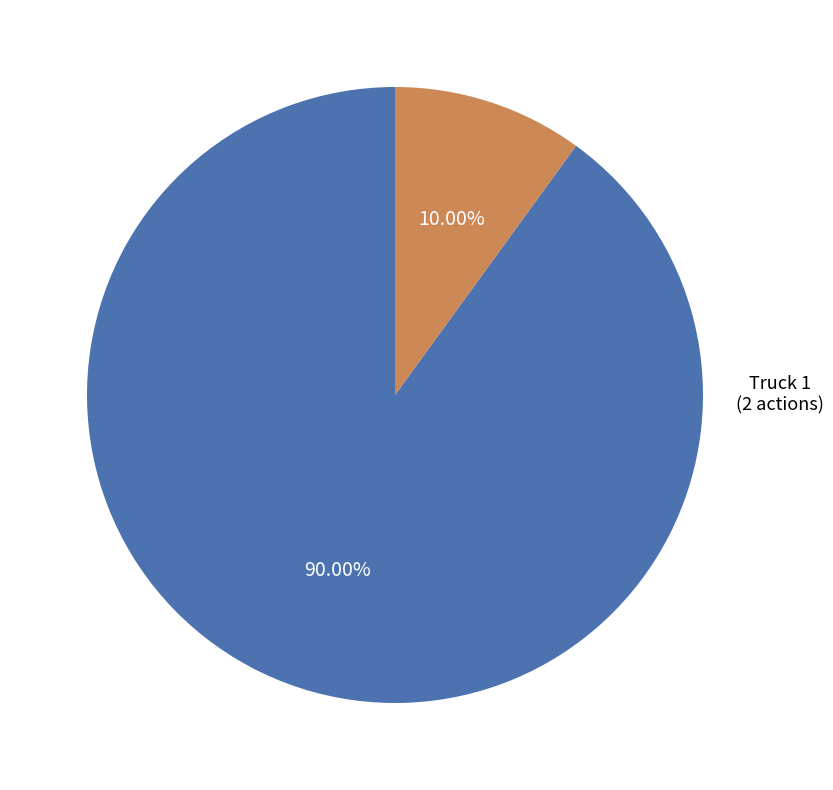

To the nearest percent, what portion does Truck 0 represent?

90%